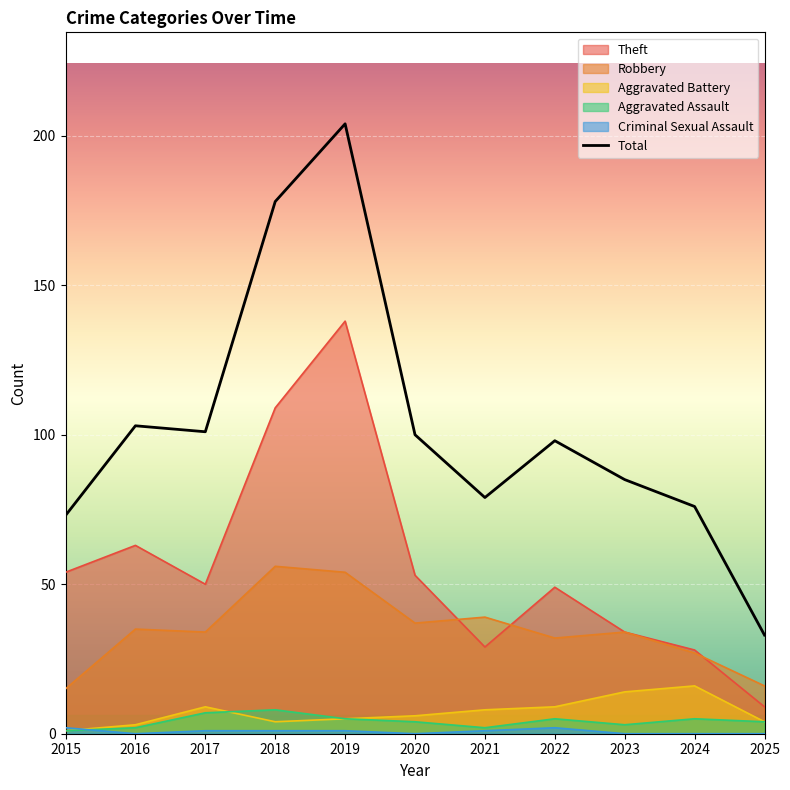

What is the spread (max minus min) of values at 2017?

100